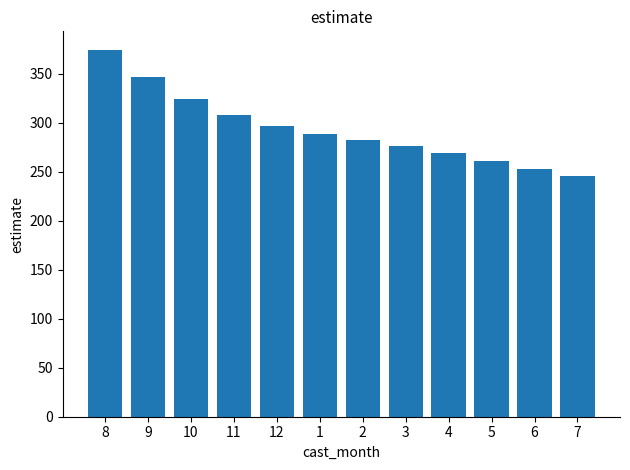

What value does the data have at 4?

269.5